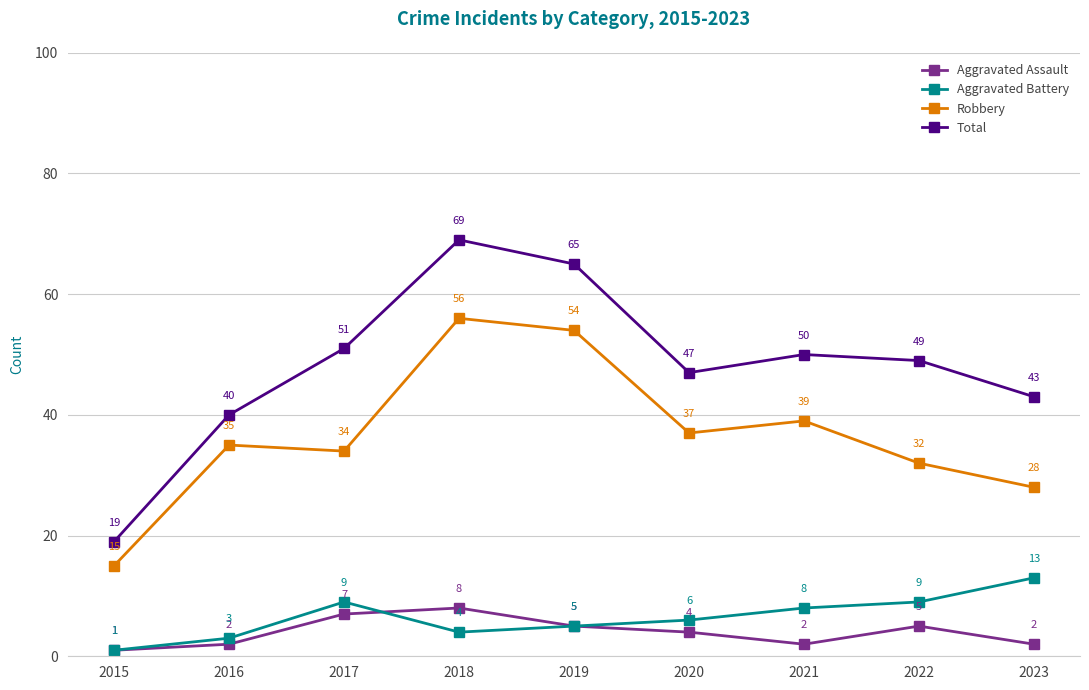

What is the difference between the Aggravated Battery values at 2023 and 2022?

4